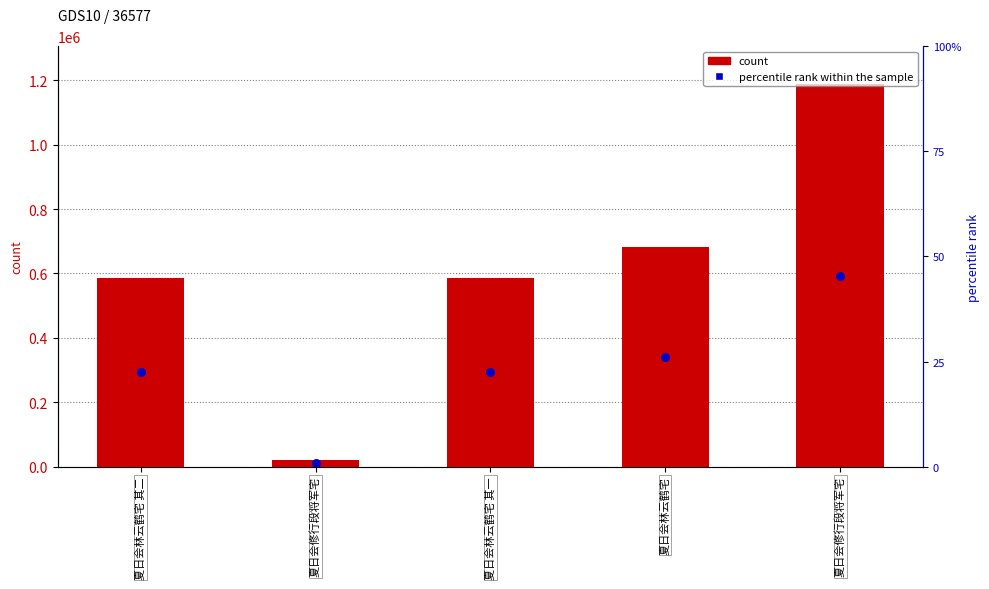

Which series has the widest spread of Y values?

count